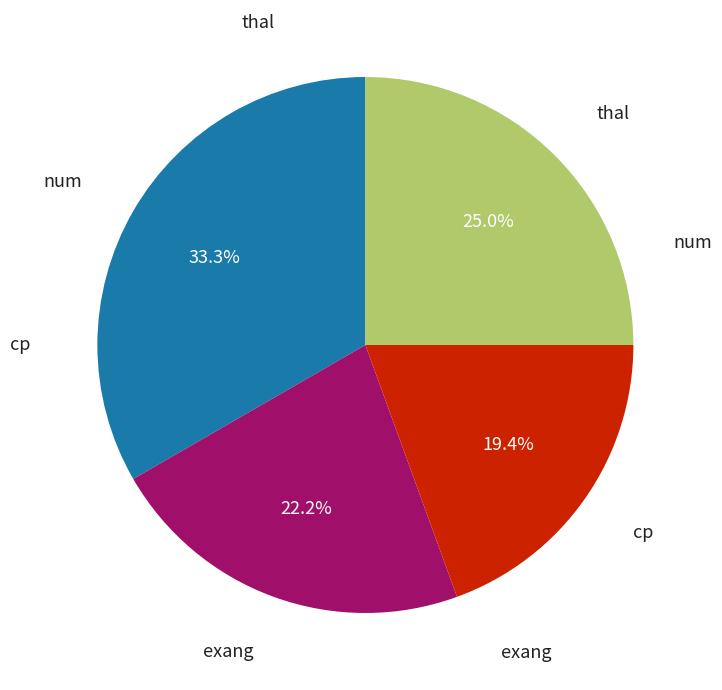

Count the number of slices in the pie.

4